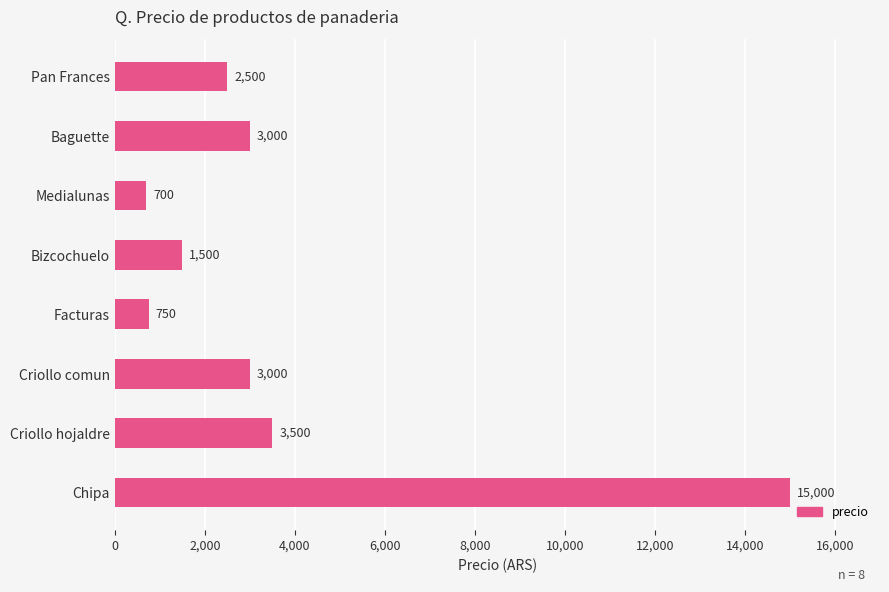

What is the label of the 1st bar from the bottom?

Chipa